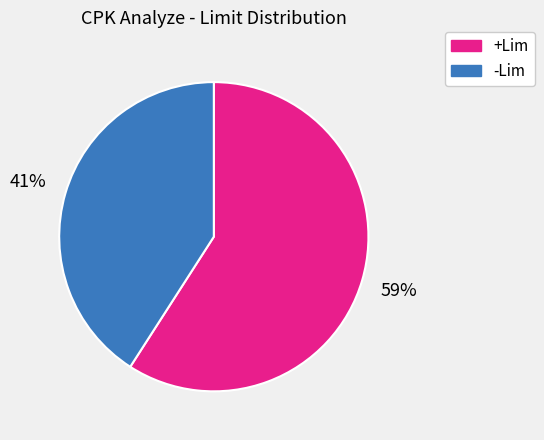

Which has a higher value, +Lim or -Lim?

+Lim